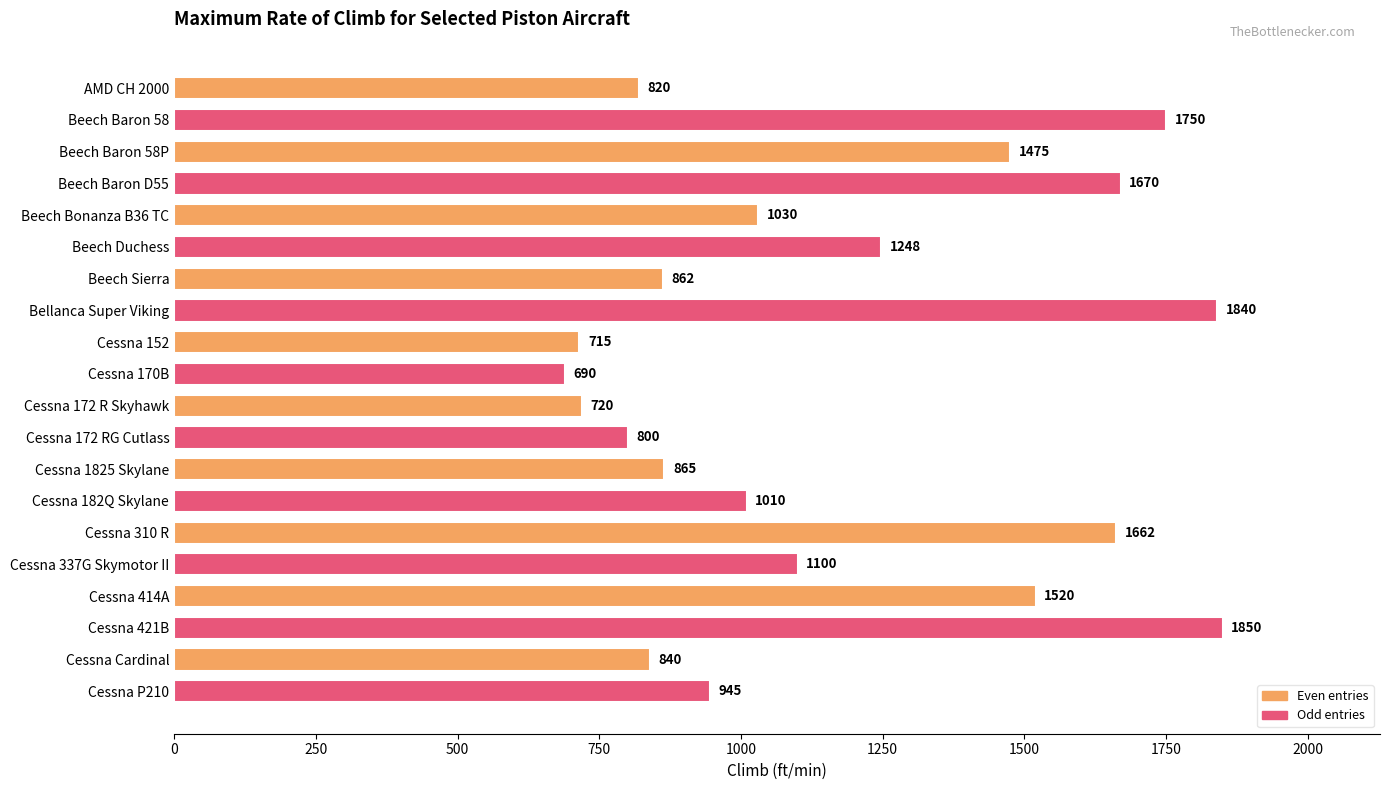

Is it true that the value at Cessna 421B is 794?

False